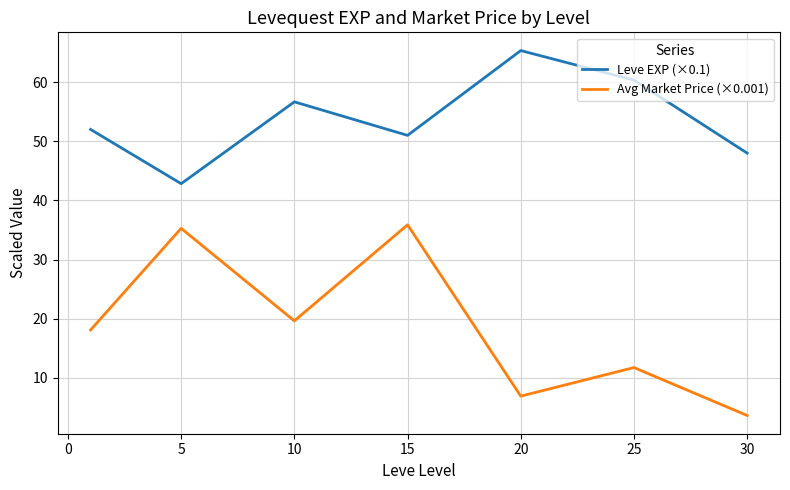

Which series has the widest spread of values?

Avg Market Price (×0.001)